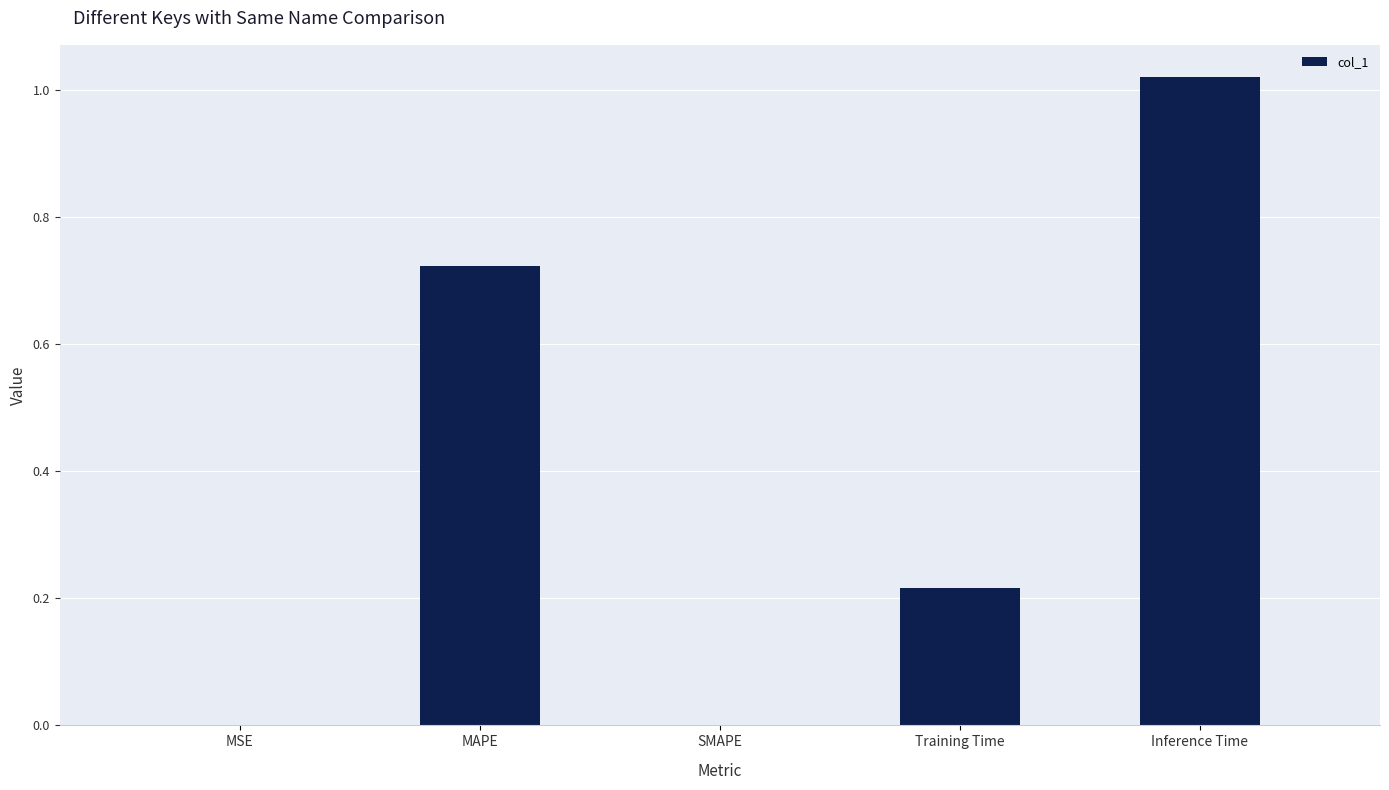

Between Training Time and SMAPE, which is larger?

Training Time